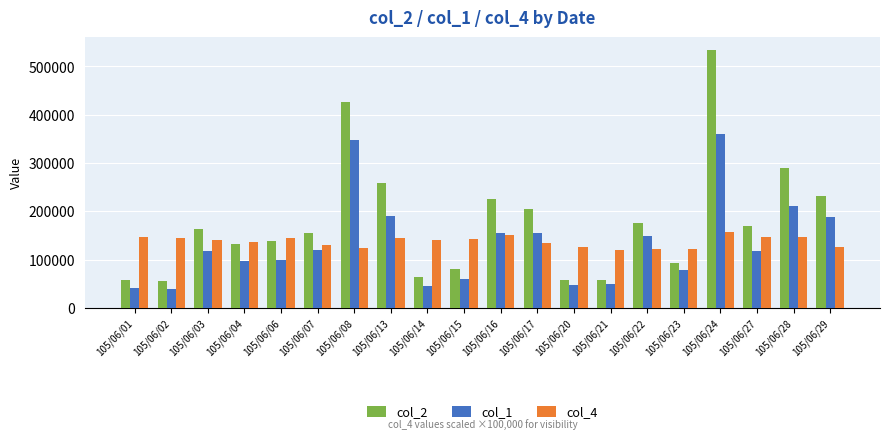

Which series has the largest total across all categories?

col_2